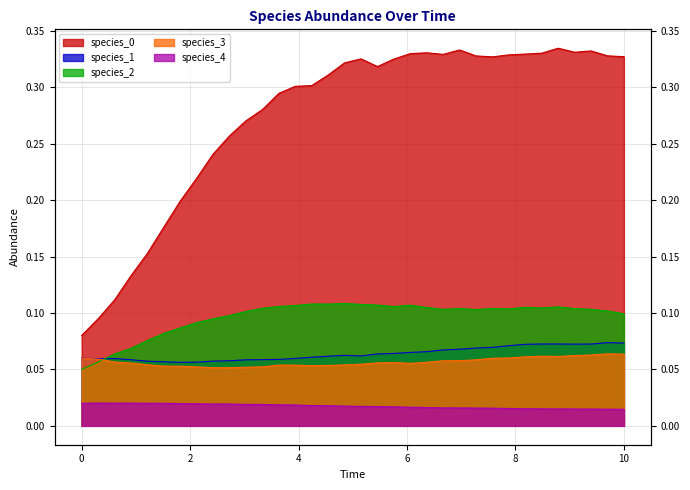

Reading left to right, list all the values displayed in this chart.

species_0: 0.0=0.1	0.30303030303030304=0.1	0.6060606060606061=0.1	0.9090909090909092=0.1	1.2121212121212122=0.2	1.5151515151515151=0.2	1.8181818181818183=0.2	2.121212121212121=0.2	2.4242424242424243=0.2	2.7272727272727275=0.3	3.0303030303030303=0.3	3.3333333333333335=0.3	3.6363636363636367=0.3	3.9393939393939394=0.3	4.242424242424242=0.3	4.545454545454546=0.3	4.848484848484849=0.3	5.151515151515151=0.3	5.454545454545455=0.3	5.757575757575758=0.3	6.0606060606060606=0.3	6.363636363636364=0.3	6.666666666666667=0.3	6.96969696969697=0.3	7.272727272727273=0.3	7.575757575757576=0.3	7.878787878787879=0.3	8.181818181818182=0.3	8.484848484848484=0.3	8.787878787878789=0.3	9.090909090909092=0.3	9.393939393939394=0.3	9.696969696969697=0.3	10.0=0.3
species_1: 0.0=0.1	0.30303030303030304=0.1	0.6060606060606061=0.1	0.9090909090909092=0.1	1.2121212121212122=0.1	1.5151515151515151=0.1	1.8181818181818183=0.1	2.121212121212121=0.1	2.4242424242424243=0.1	2.7272727272727275=0.1	3.0303030303030303=0.1	3.3333333333333335=0.1	3.6363636363636367=0.1	3.9393939393939394=0.1	4.242424242424242=0.1	4.545454545454546=0.1	4.848484848484849=0.1	5.151515151515151=0.1	5.454545454545455=0.1	5.757575757575758=0.1	6.0606060606060606=0.1	6.363636363636364=0.1	6.666666666666667=0.1	6.96969696969697=0.1	7.272727272727273=0.1	7.575757575757576=0.1	7.878787878787879=0.1	8.181818181818182=0.1	8.484848484848484=0.1	8.787878787878789=0.1	9.090909090909092=0.1	9.393939393939394=0.1	9.696969696969697=0.1	10.0=0.1
species_2: 0.0=0.1	0.30303030303030304=0.1	0.6060606060606061=0.1	0.9090909090909092=0.1	1.2121212121212122=0.1	1.5151515151515151=0.1	1.8181818181818183=0.1	2.121212121212121=0.1	2.4242424242424243=0.1	2.7272727272727275=0.1	3.0303030303030303=0.1	3.3333333333333335=0.1	3.6363636363636367=0.1	3.9393939393939394=0.1	4.242424242424242=0.1	4.545454545454546=0.1	4.848484848484849=0.1	5.151515151515151=0.1	5.454545454545455=0.1	5.757575757575758=0.1	6.0606060606060606=0.1	6.363636363636364=0.1	6.666666666666667=0.1	6.96969696969697=0.1	7.272727272727273=0.1	7.575757575757576=0.1	7.878787878787879=0.1	8.181818181818182=0.1	8.484848484848484=0.1	8.787878787878789=0.1	9.090909090909092=0.1	9.393939393939394=0.1	9.696969696969697=0.1	10.0=0.1
species_3: 0.0=0.1	0.30303030303030304=0.1	0.6060606060606061=0.1	0.9090909090909092=0.1	1.2121212121212122=0.1	1.5151515151515151=0.1	1.8181818181818183=0.1	2.121212121212121=0.1	2.4242424242424243=0.1	2.7272727272727275=0.1	3.0303030303030303=0.1	3.3333333333333335=0.1	3.6363636363636367=0.1	3.9393939393939394=0.1	4.242424242424242=0.1	4.545454545454546=0.1	4.848484848484849=0.1	5.151515151515151=0.1	5.454545454545455=0.1	5.757575757575758=0.1	6.0606060606060606=0.1	6.363636363636364=0.1	6.666666666666667=0.1	6.96969696969697=0.1	7.272727272727273=0.1	7.575757575757576=0.1	7.878787878787879=0.1	8.181818181818182=0.1	8.484848484848484=0.1	8.787878787878789=0.1	9.090909090909092=0.1	9.393939393939394=0.1	9.696969696969697=0.1	10.0=0.1
species_4: 0.0=0.0	0.30303030303030304=0.0	0.6060606060606061=0.0	0.9090909090909092=0.0	1.2121212121212122=0.0	1.5151515151515151=0.0	1.8181818181818183=0.0	2.121212121212121=0.0	2.4242424242424243=0.0	2.7272727272727275=0.0	3.0303030303030303=0.0	3.3333333333333335=0.0	3.6363636363636367=0.0	3.9393939393939394=0.0	4.242424242424242=0.0	4.545454545454546=0.0	4.848484848484849=0.0	5.151515151515151=0.0	5.454545454545455=0.0	5.757575757575758=0.0	6.0606060606060606=0.0	6.363636363636364=0.0	6.666666666666667=0.0	6.96969696969697=0.0	7.272727272727273=0.0	7.575757575757576=0.0	7.878787878787879=0.0	8.181818181818182=0.0	8.484848484848484=0.0	8.787878787878789=0.0	9.090909090909092=0.0	9.393939393939394=0.0	9.696969696969697=0.0	10.0=0.0